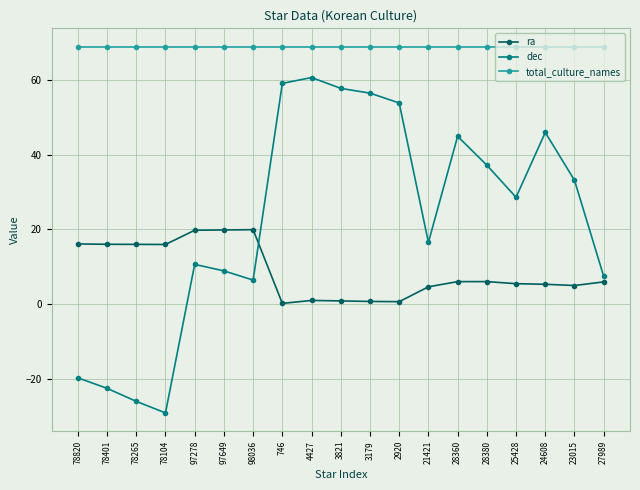

What is the difference between the maximum and second lowest values in the dec series?

86.8